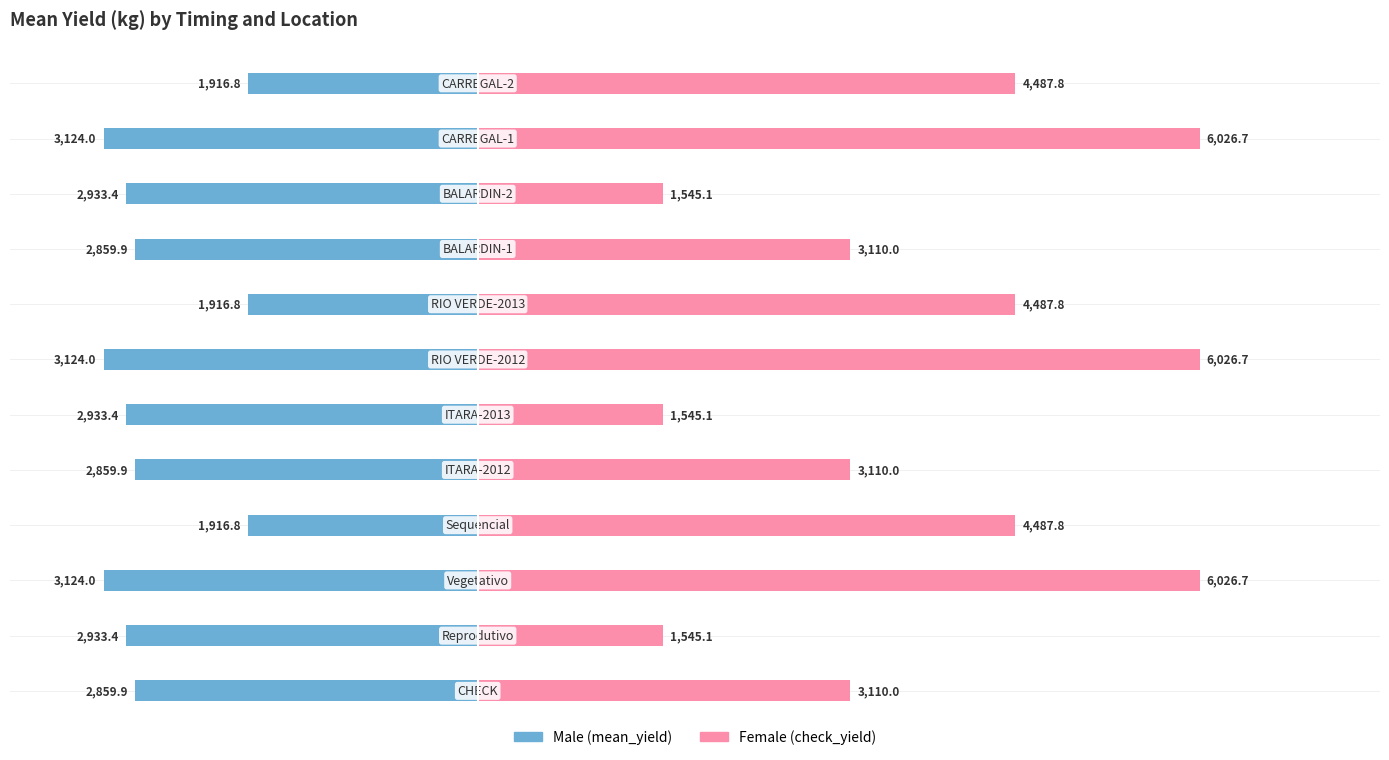

Reading left to right, what are all the values shown in this chart?

Male: -2859.9	-2933.4	-3124.0	-1916.8	-2859.9	-2933.4	-3124.0	-1916.8	-2859.9	-2933.4	-3124.0	-1916.8
Female: 3110.0	1545.1	6026.7	4487.8	3110.0	1545.1	6026.7	4487.8	3110.0	1545.1	6026.7	4487.8